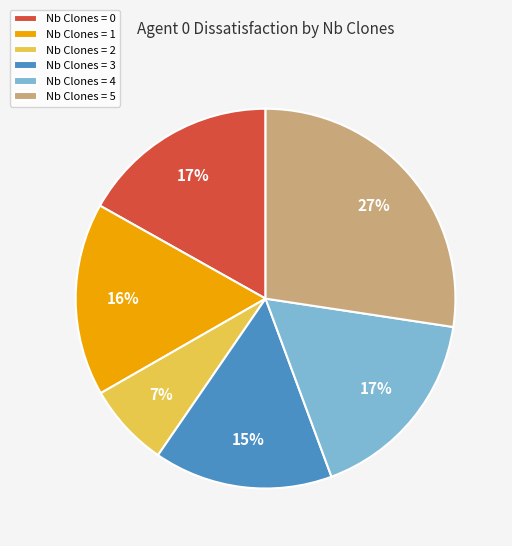

True or false: Nb Clones = 2 accounts for 17% of the total.

False